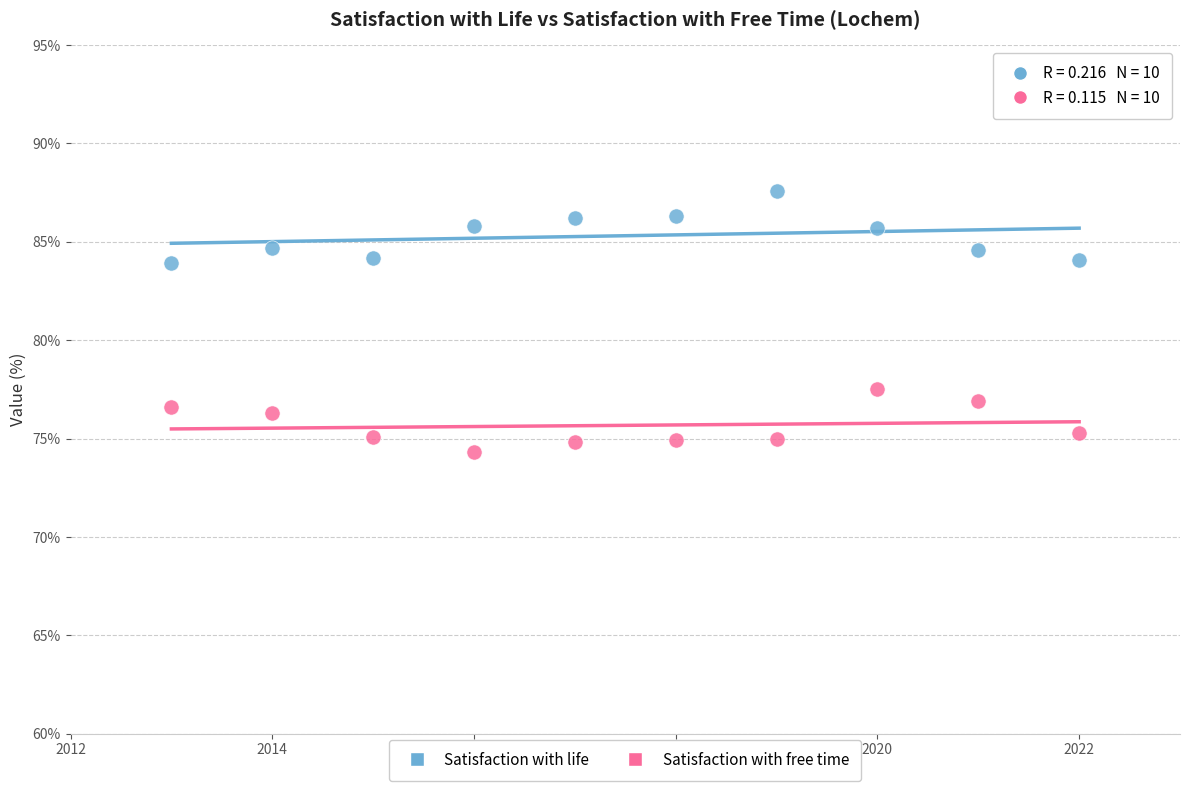

Which series reaches the minimum Y coordinate?

Satisfaction with free time